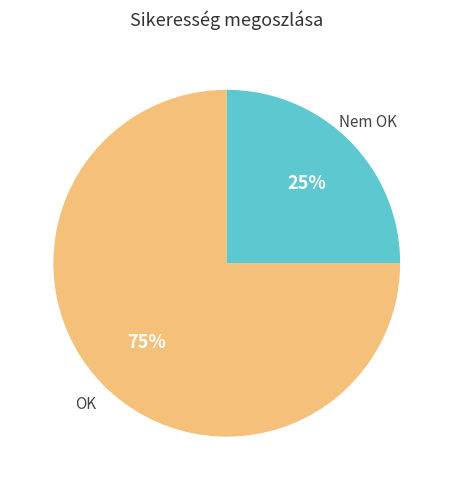

Is there any slice that represents more than half of the pie?

Yes